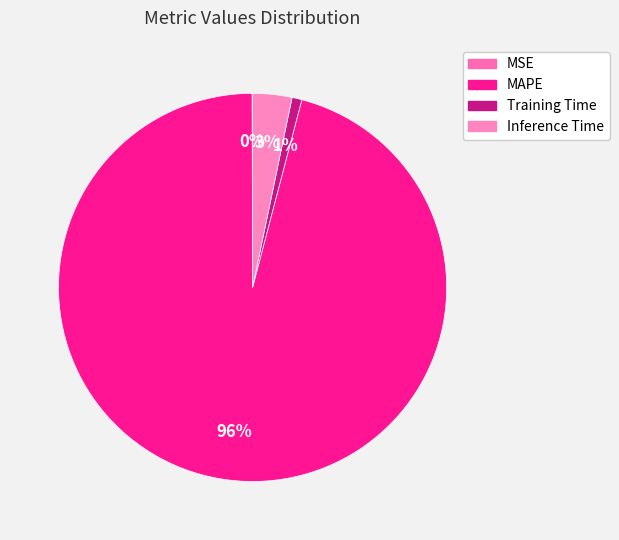

How many slices are in this pie chart?

4